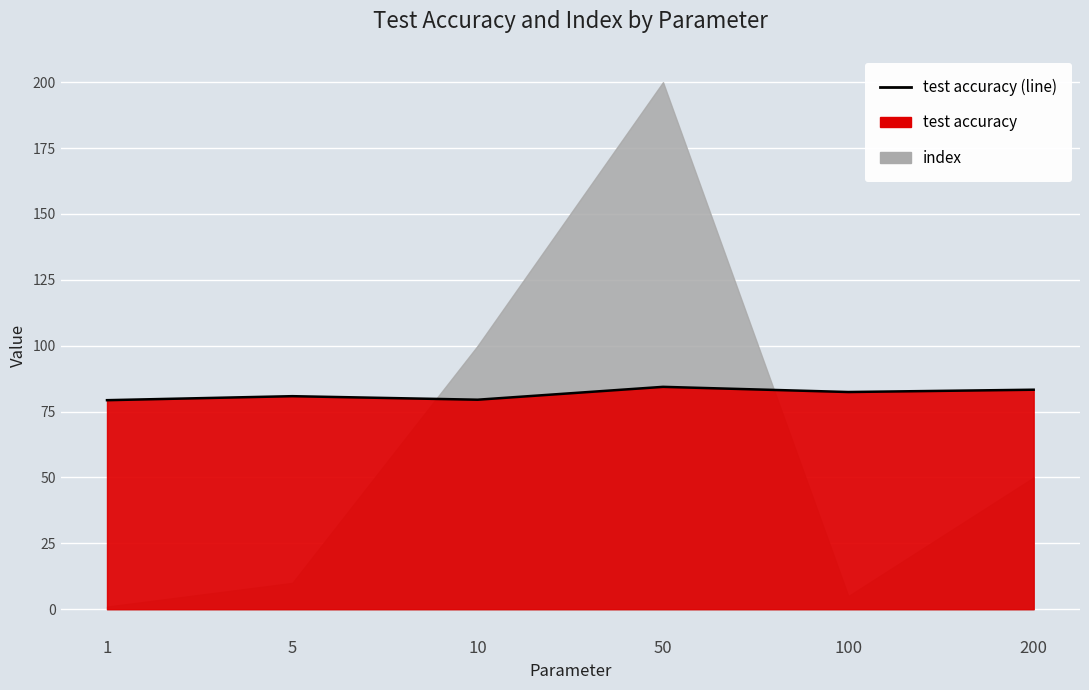

What is the ratio of the value at 100 to the value at 10?

1.0